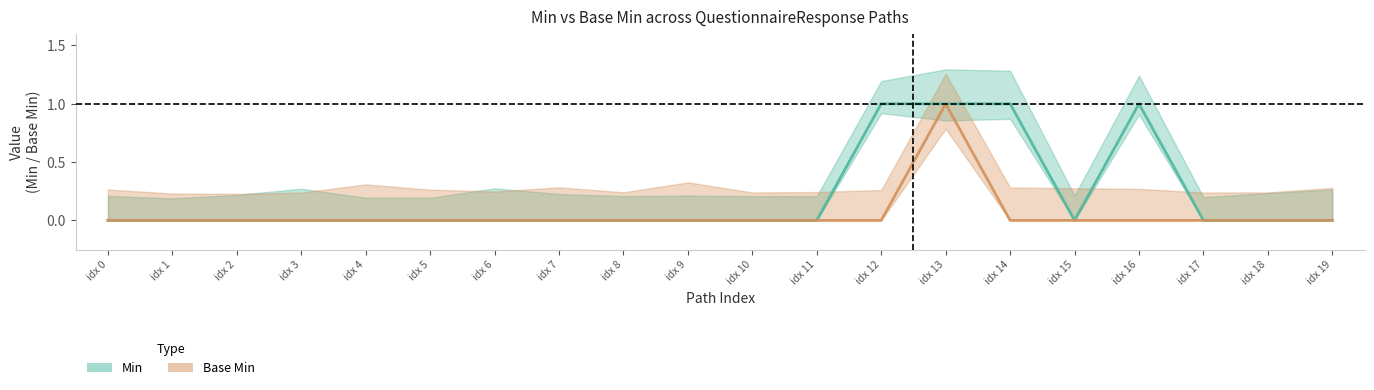

What is the maximum value for Min?

1